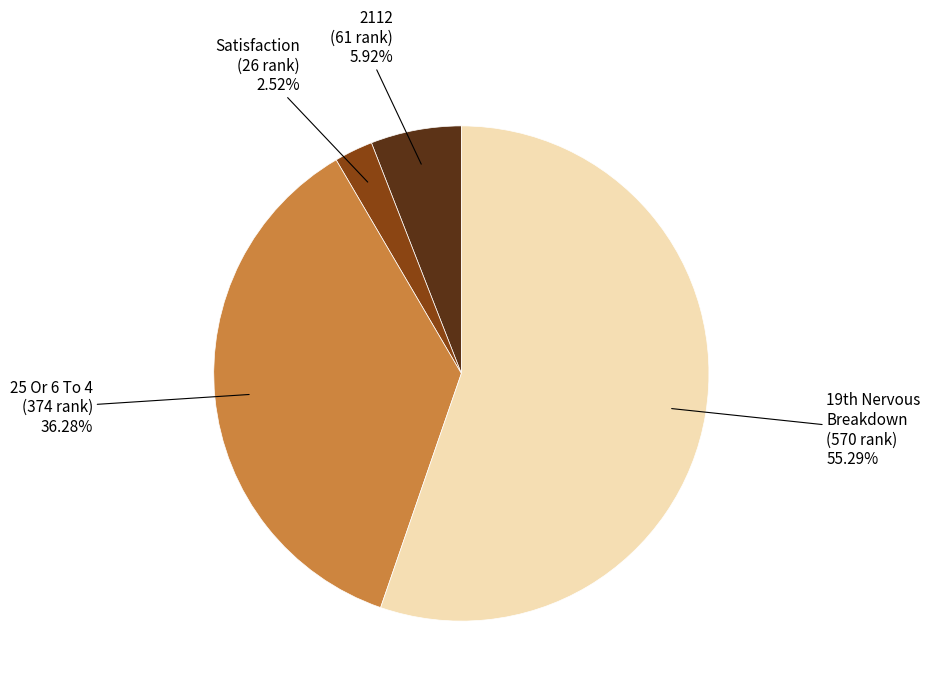

Does any single category account for the majority?

Yes